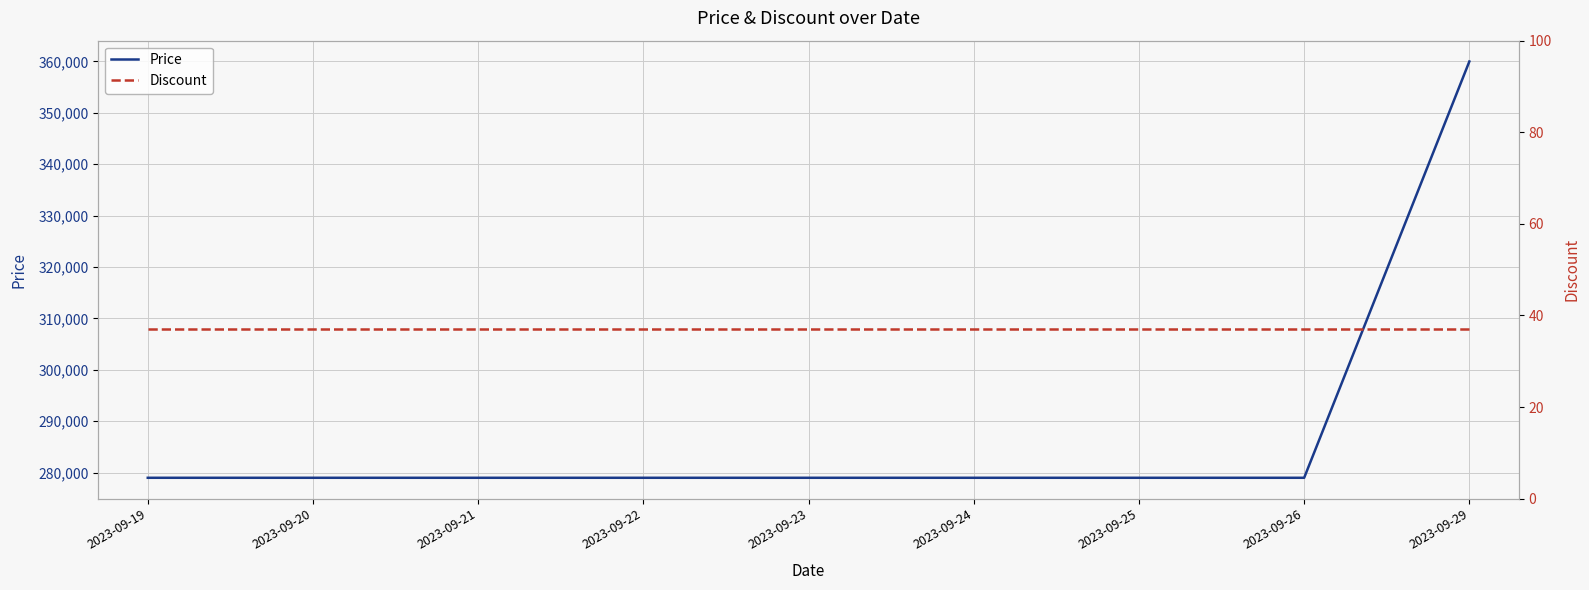

Rank the series at 2023-09-25 from lowest to highest value.

Discount, Price